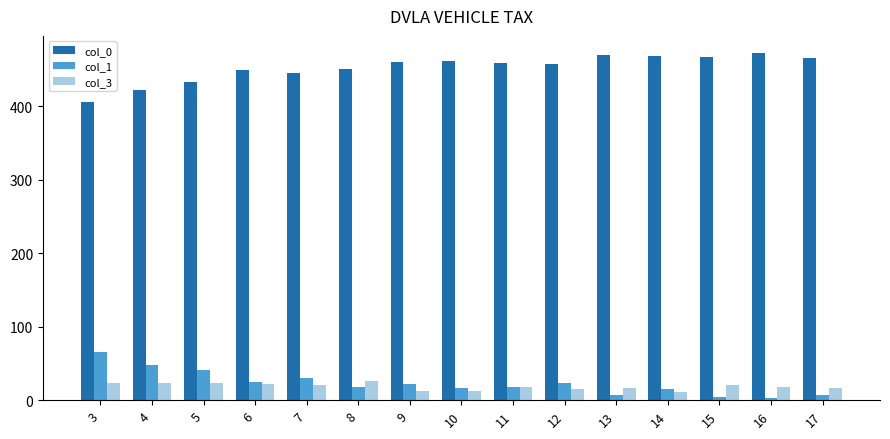

What is the maximum value for col_1?

66